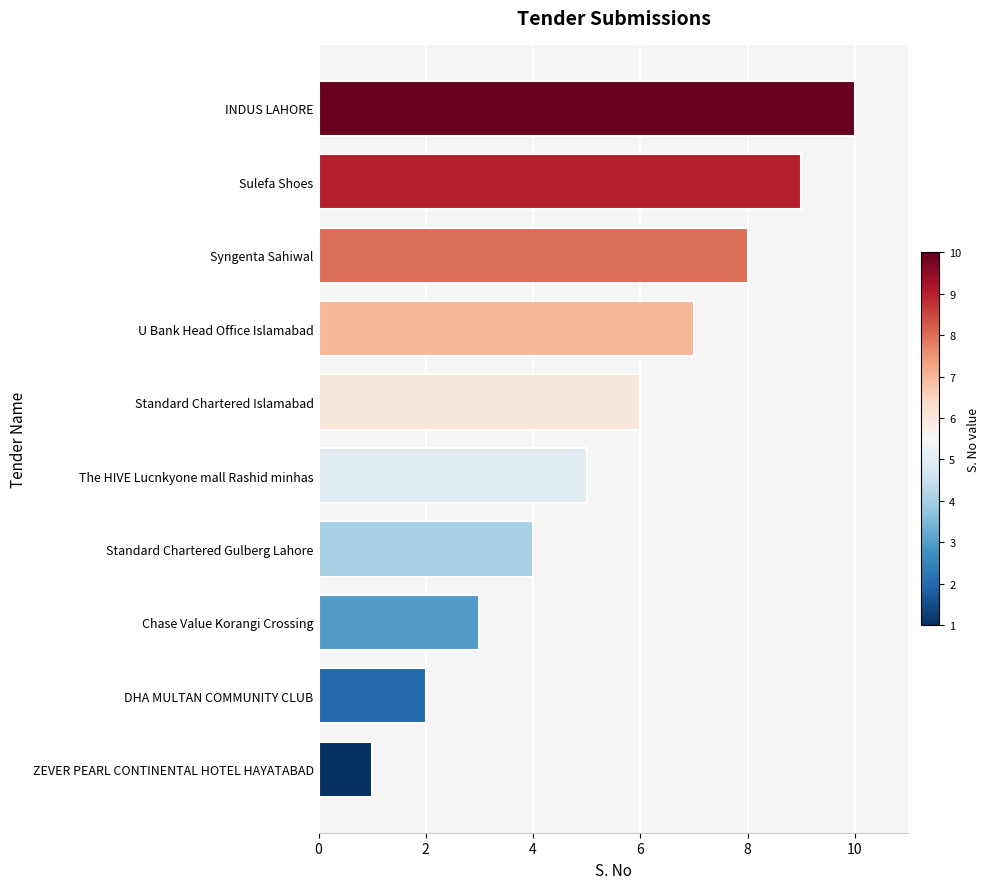

Is it true that the value at Chase Value Korangi Crossing is 5?

False